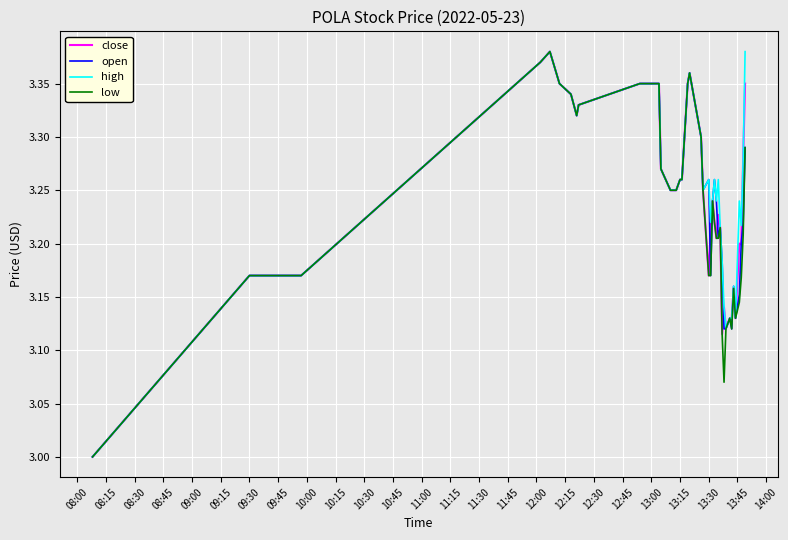

What is the smallest value displayed?

3.0